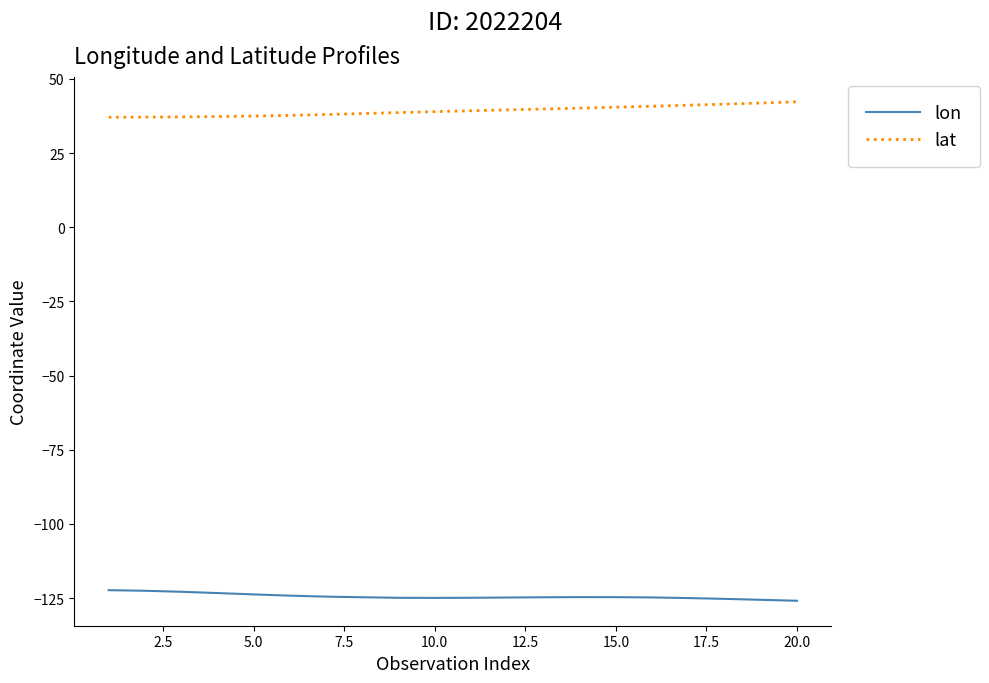

What is the smallest value displayed?

-125.9